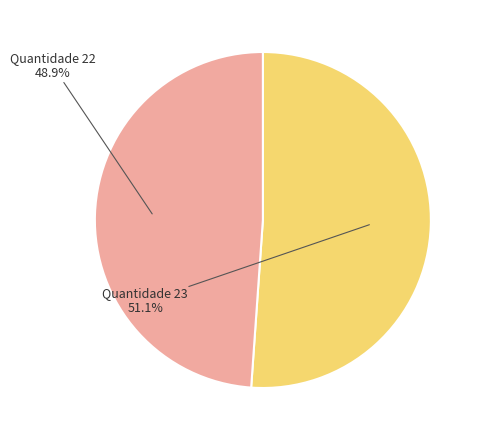

What is the majority slice?

23